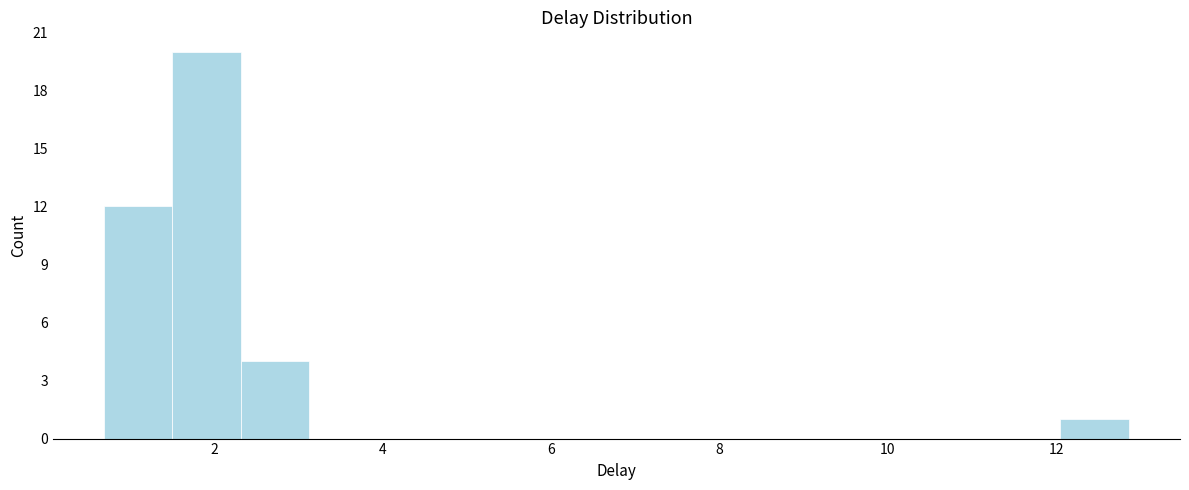

Reading left to right, list every bar in this chart as the range it spans on the x-axis followed by its height. Neither the bar edges nor the heights are printed on the chart, so give them approximately, as read against the axes.

0.6 to 1.6: 12
1.6 to 2.4: 20
2.4 to 3.2: 4
3.2 to 4.0: 0
4.0 to 4.8: 0
4.8 to 5.6: 0
5.6 to 6.4: 0
6.4 to 7.2: 0
7.2 to 8.0: 0
8.0 to 8.8: 0
8.8 to 9.6: 0
9.6 to 10.4: 0
10.4 to 11.2: 0
11.2 to 12.0: 0
12.0 to 12.8: 1